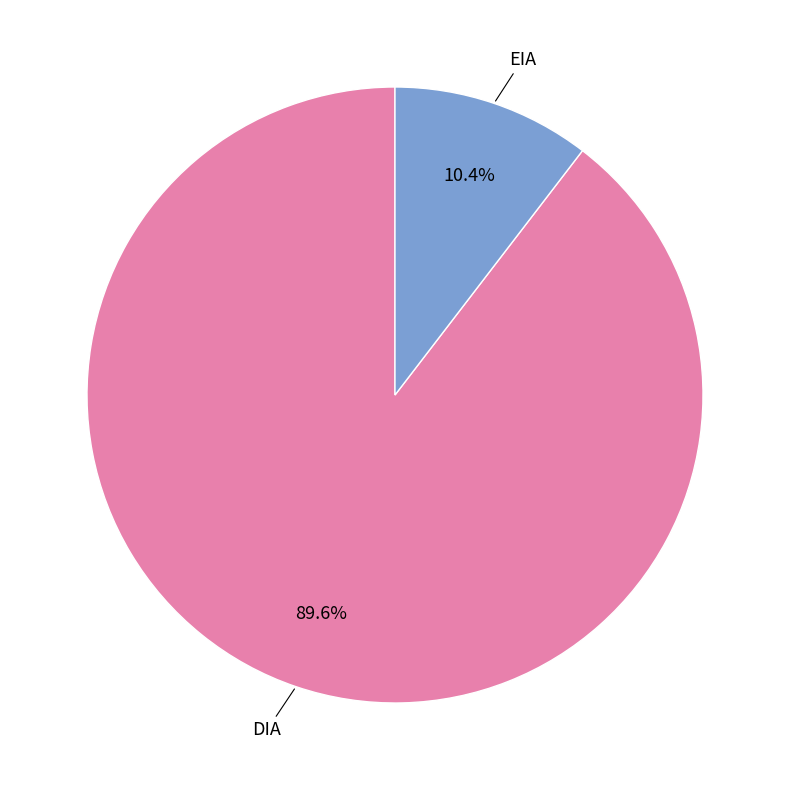

Which category has the smallest portion of the pie?

EIA